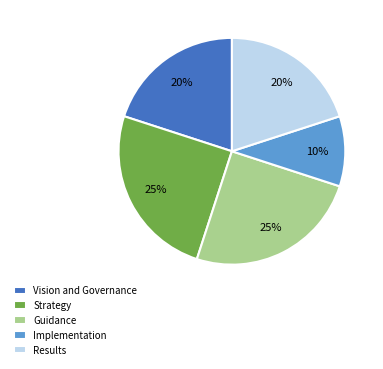

Between Results and Guidance, which is larger?

Guidance